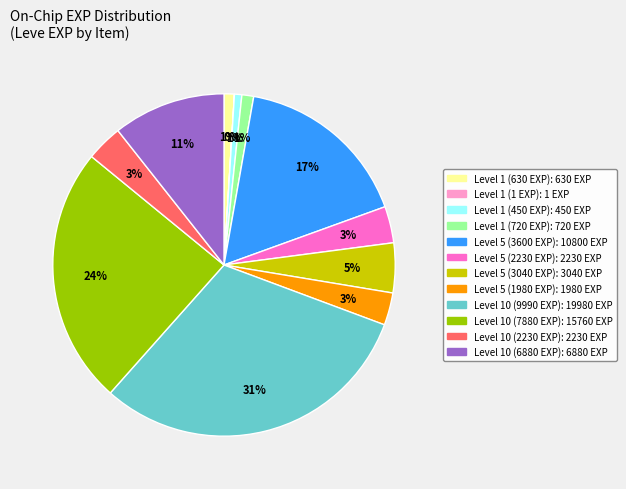

To the nearest percent, what is the average slice percentage?

8%